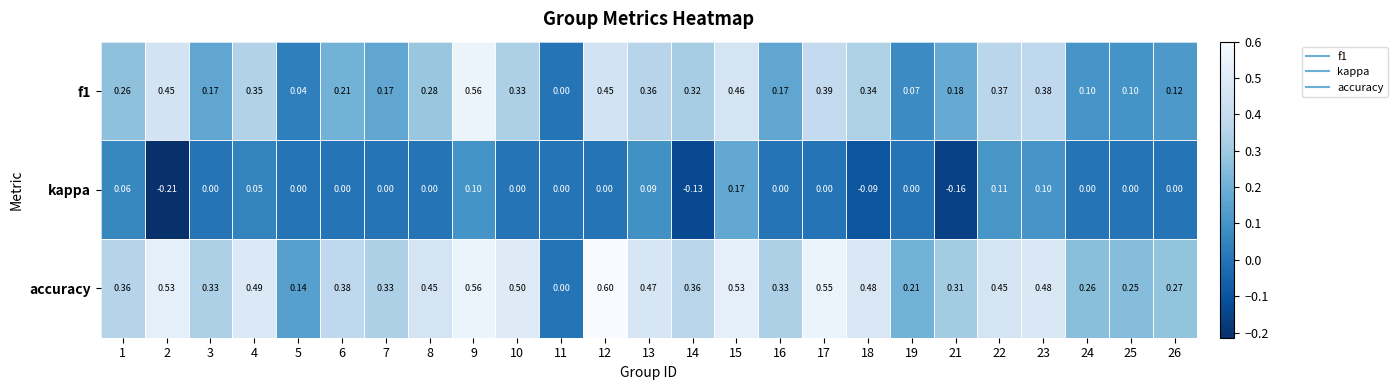

Count the number of categories in the chart.

25